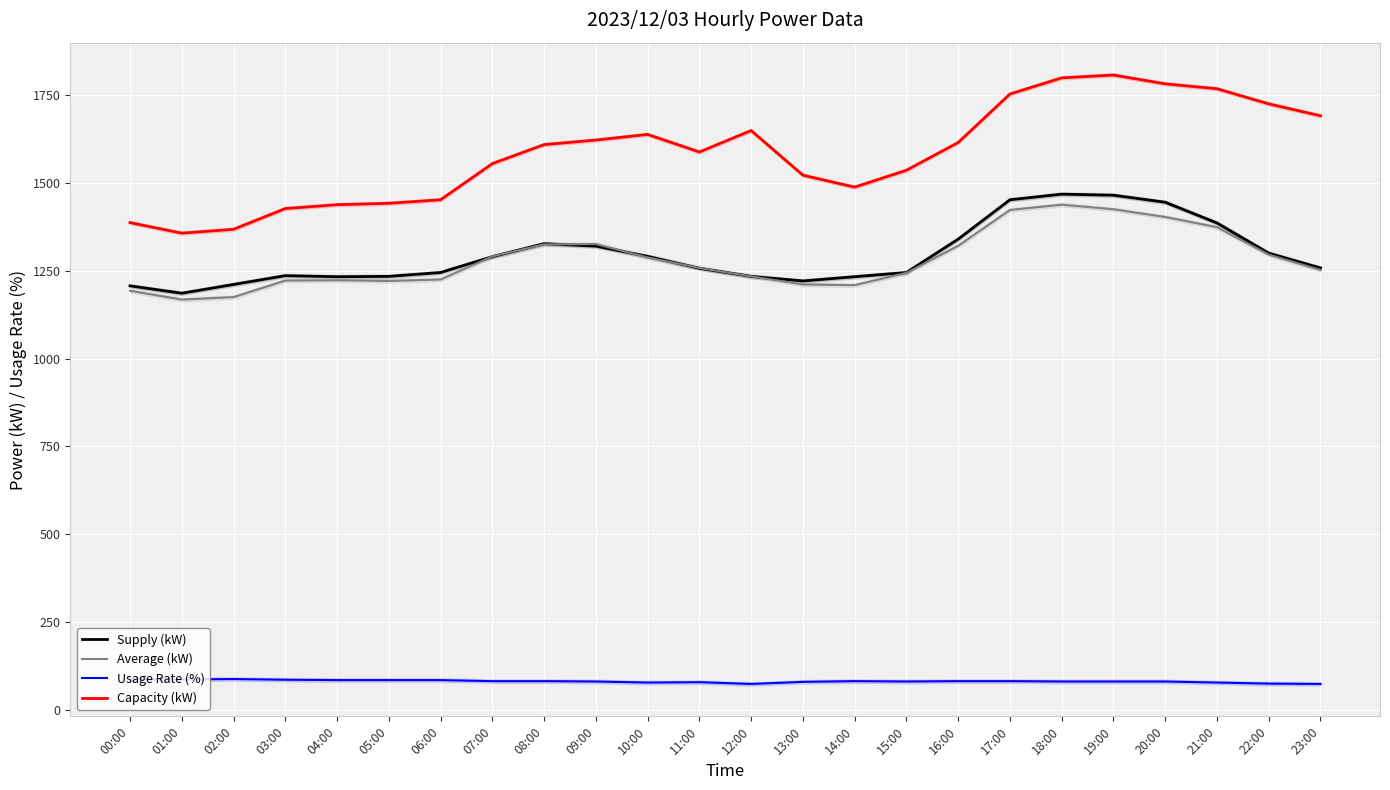

True or false: Supply (kW) and Capacity (kW) intersect in this chart.

False